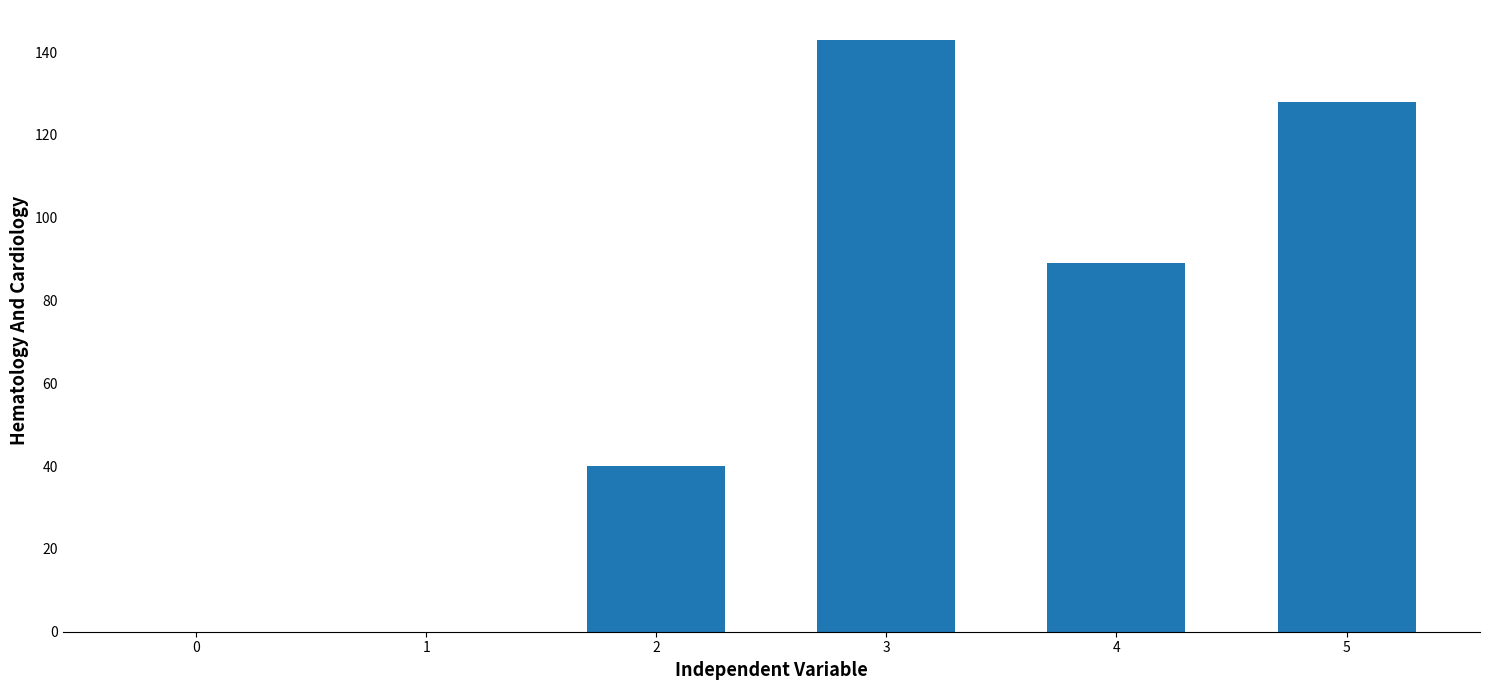

Approximately how many times larger is the value at 2 compared to 3?

0.3